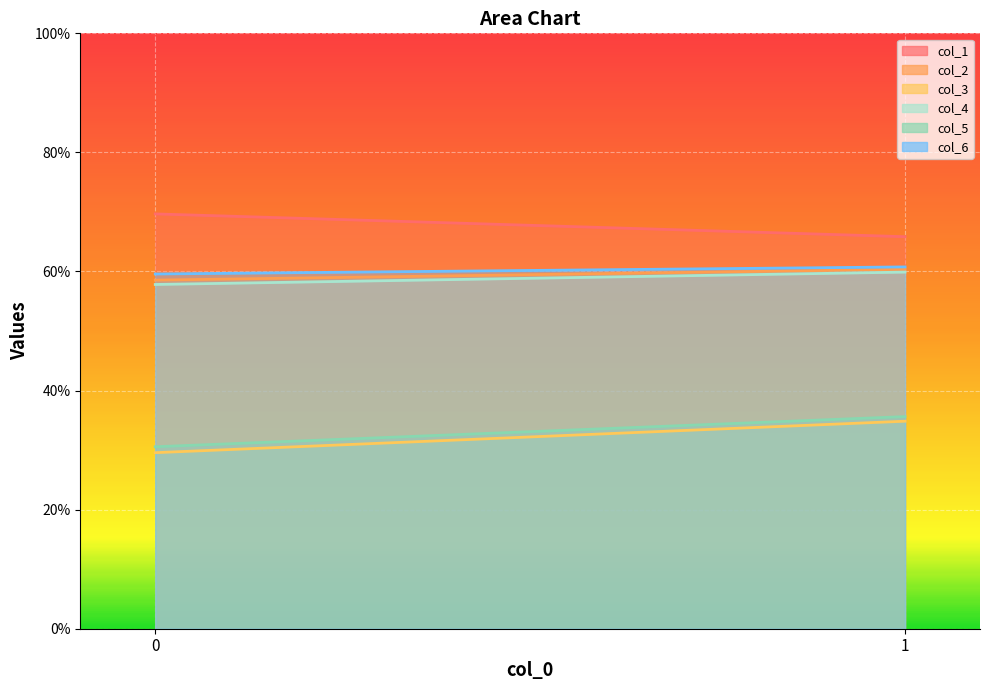

Rank the categories by col_4 value from highest to lowest.

1, 0